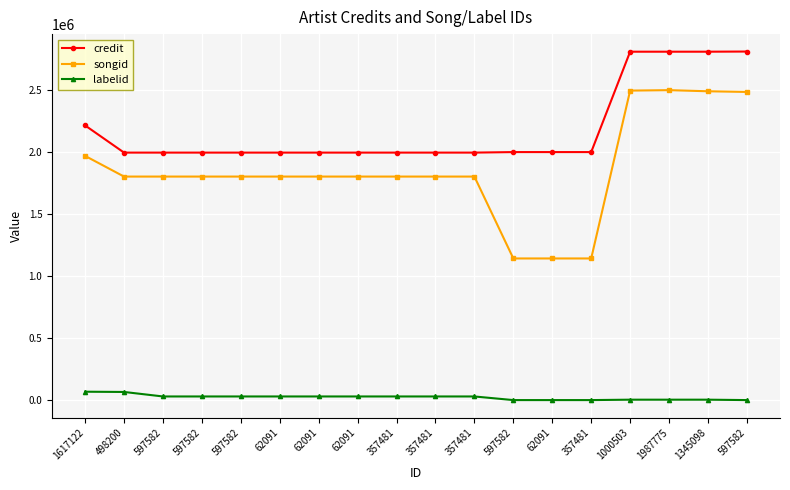

How many lines are shown in the chart?

3